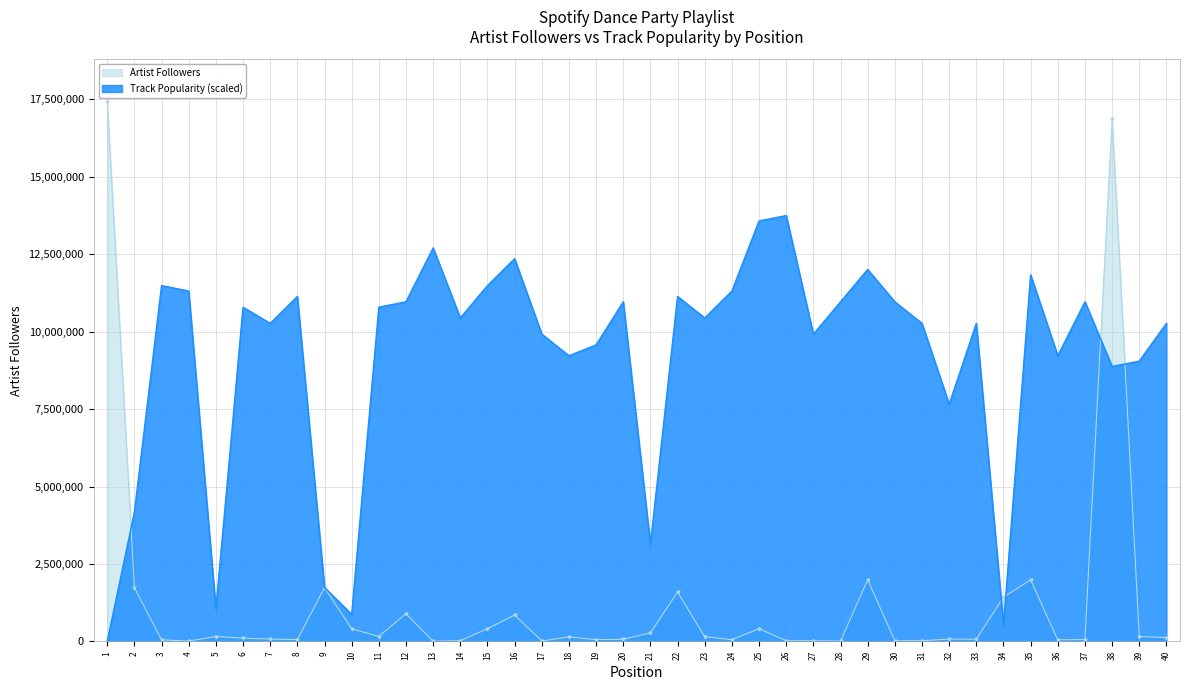

At which category does Track_Popularity reach its first local valley?

5